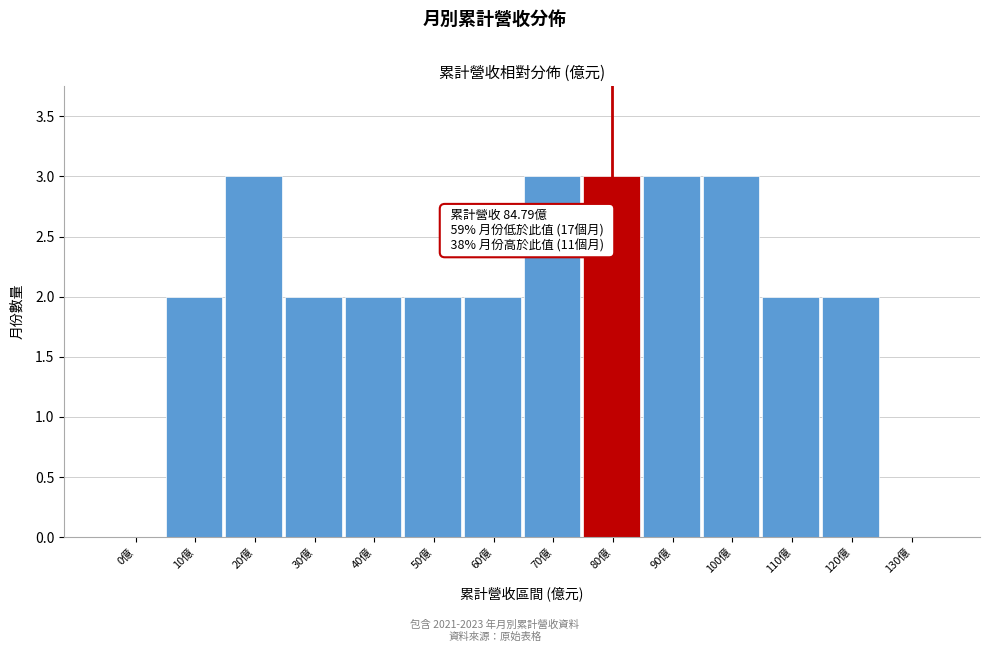

Reading right to left, extract all data points from this chart.

130億=0	120億=2	110億=2	100億=3	90億=3	80億=3	70億=3	60億=2	50億=2	40億=2	30億=2	20億=3	10億=2	0億=0